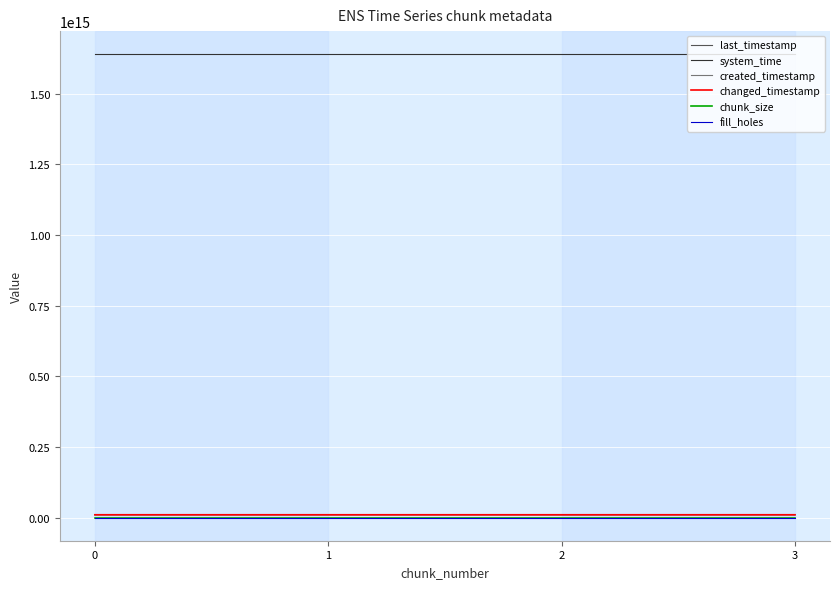

Does the chart have visible grid lines?

Yes